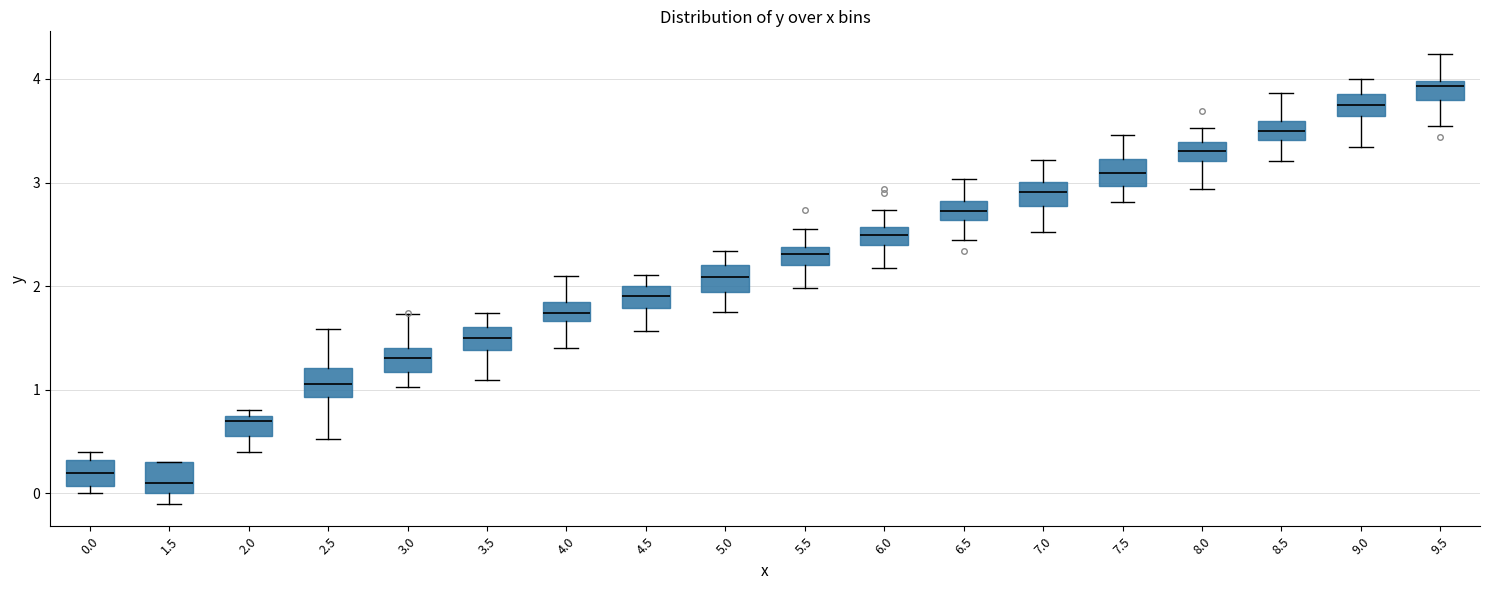

Reading left to right, read every box against the y-axis: the position of its median line, the range the box covers, and the ends of its whiskers. The values are not printed on the chart, so give them approximately, as read against the axis.

0.0: median 0.2, box 0.1 to 0.3, whiskers 0.0 to 0.4
1.5: median 0.1, box 0.0 to 0.3, whiskers -0.1 to 0.3
2.0: median 0.7, box 0.6 to 0.8, whiskers 0.4 to 0.8 (just above the box's upper edge)
2.5: median 1.1, box 0.9 to 1.2, whiskers 0.5 to 1.6
3.0: median 1.3, box 1.2 to 1.4, whiskers 1.0 to 1.7
3.5: median 1.5, box 1.4 to 1.6, whiskers 1.1 to 1.7
4.0: median 1.7 (inside the box), box 1.7 to 1.8, whiskers 1.4 to 2.1
4.5: median 1.9, box 1.8 to 2.0, whiskers 1.6 to 2.1
5.0: median 2.1, box 1.9 to 2.2, whiskers 1.8 to 2.3
5.5: median 2.3, box 2.2 to 2.4, whiskers 2.0 to 2.6
6.0: median 2.5, box 2.4 to 2.6, whiskers 2.2 to 2.7
6.5: median 2.7, box 2.6 to 2.8, whiskers 2.4 to 3.0
7.0: median 2.9, box 2.8 to 3.0, whiskers 2.5 to 3.2
7.5: median 3.1, box 3.0 to 3.2, whiskers 2.8 to 3.5
8.0: median 3.3, box 3.2 to 3.4, whiskers 2.9 to 3.5
8.5: median 3.5, box 3.4 to 3.6, whiskers 3.2 to 3.9
9.0: median 3.8, box 3.6 to 3.9, whiskers 3.3 to 4.0
9.5: median 3.9, box 3.8 to 4.0, whiskers 3.5 to 4.2